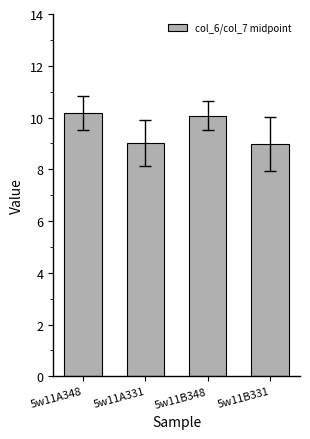

Count the number of categories in the chart.

4